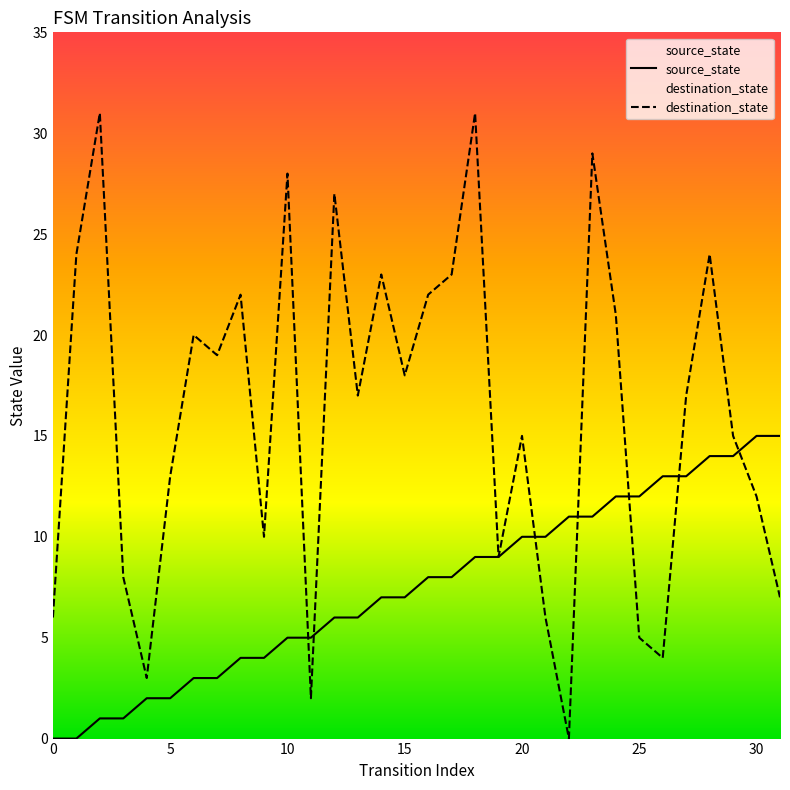

True or false: destination_state and source_state intersect in this chart.

True